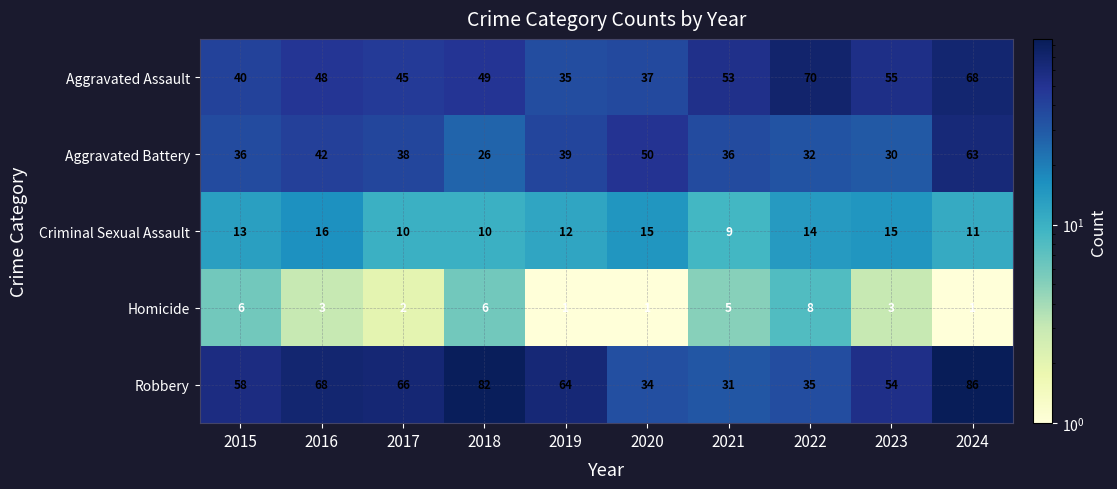

What is the total value across all series at 2017?

161